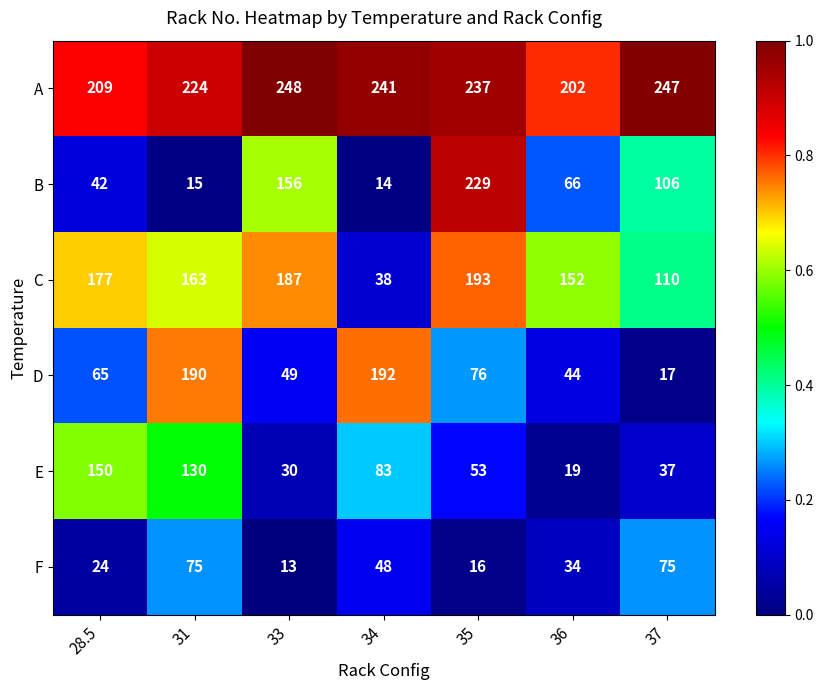

What is the difference between the highest and lowest values at 31?

209